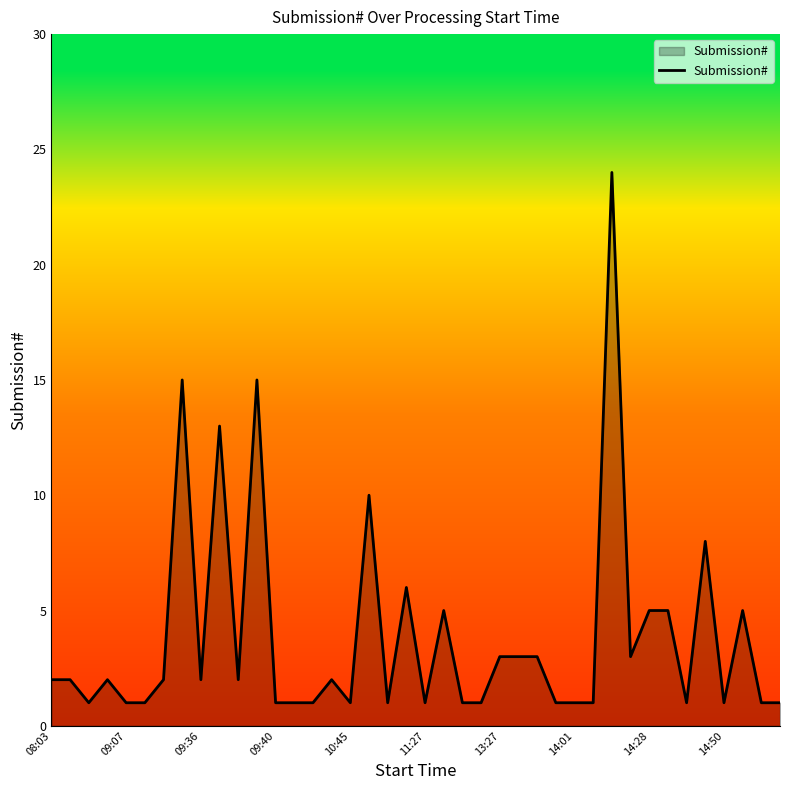

What is the greatest value displayed?

24